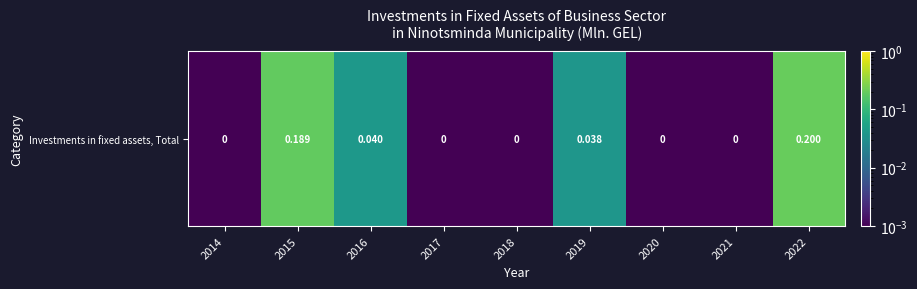

The chart shows a value of 0.0 at 2014. True or false?

False